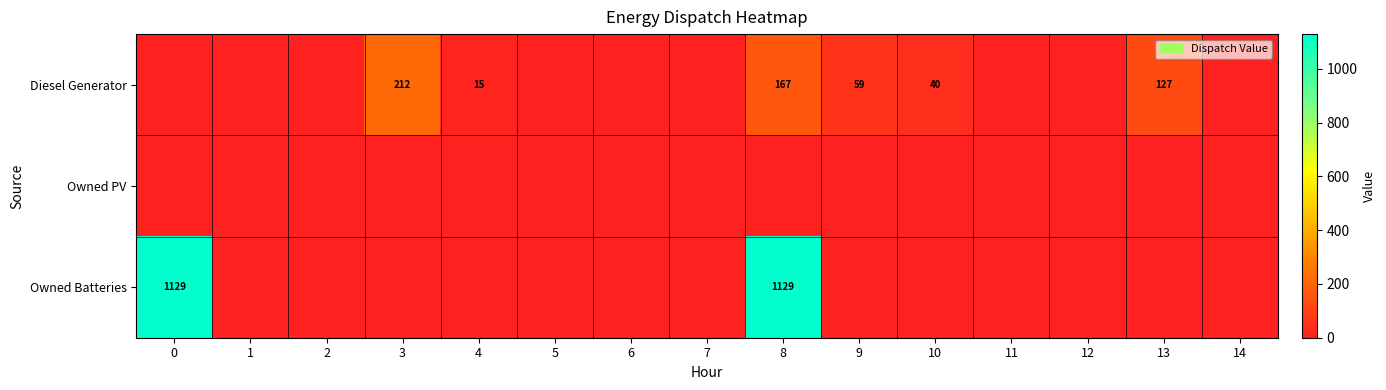

The row_2 series shows 0 at 4. True or false?

True